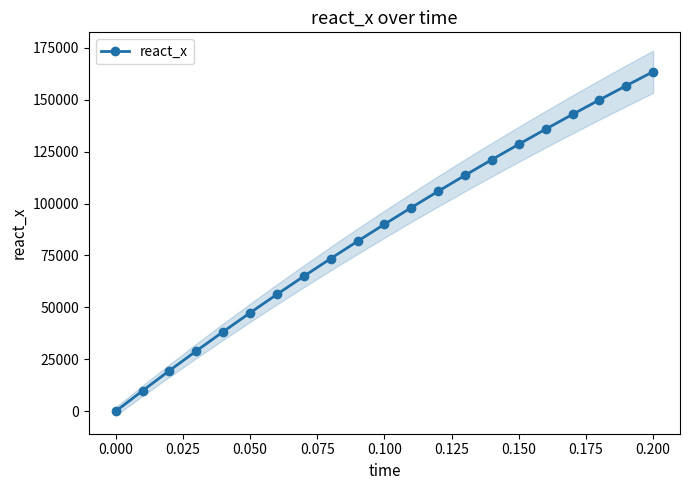

What is the maximum value for react_x?

163412.8